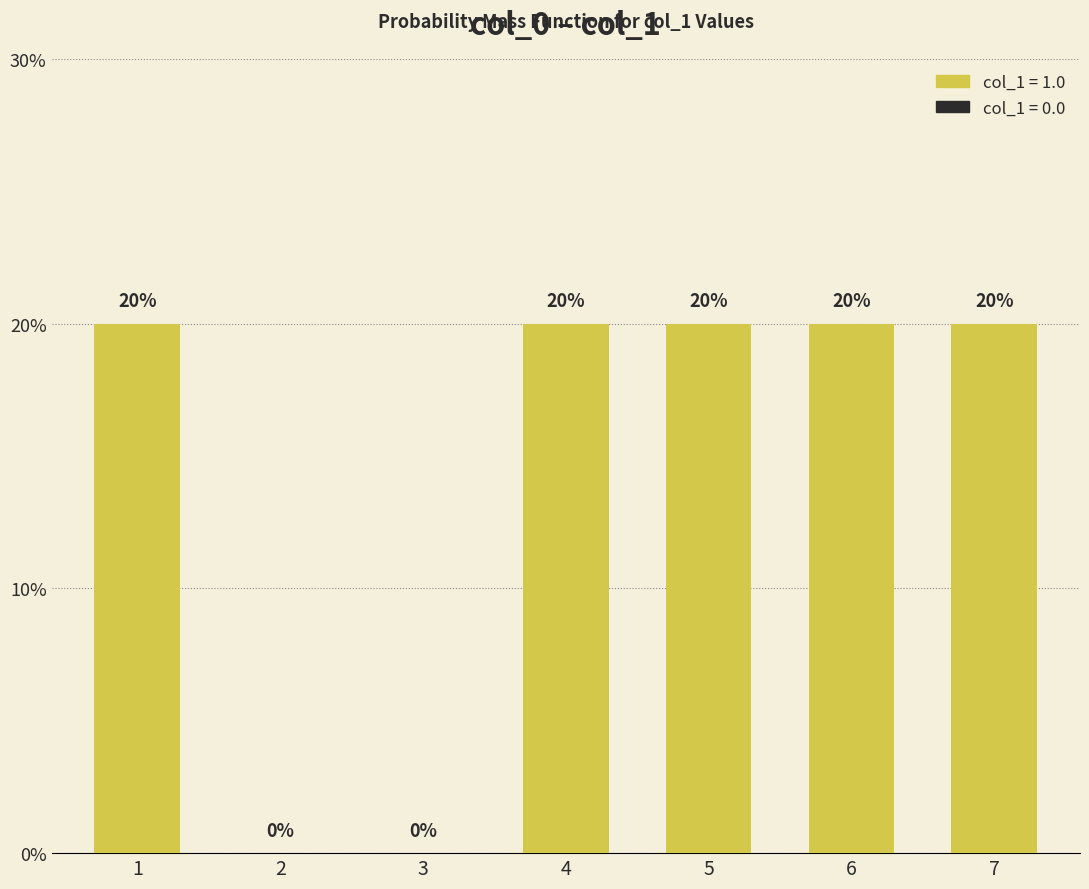

Is it true that the value at 3 is 0?

True